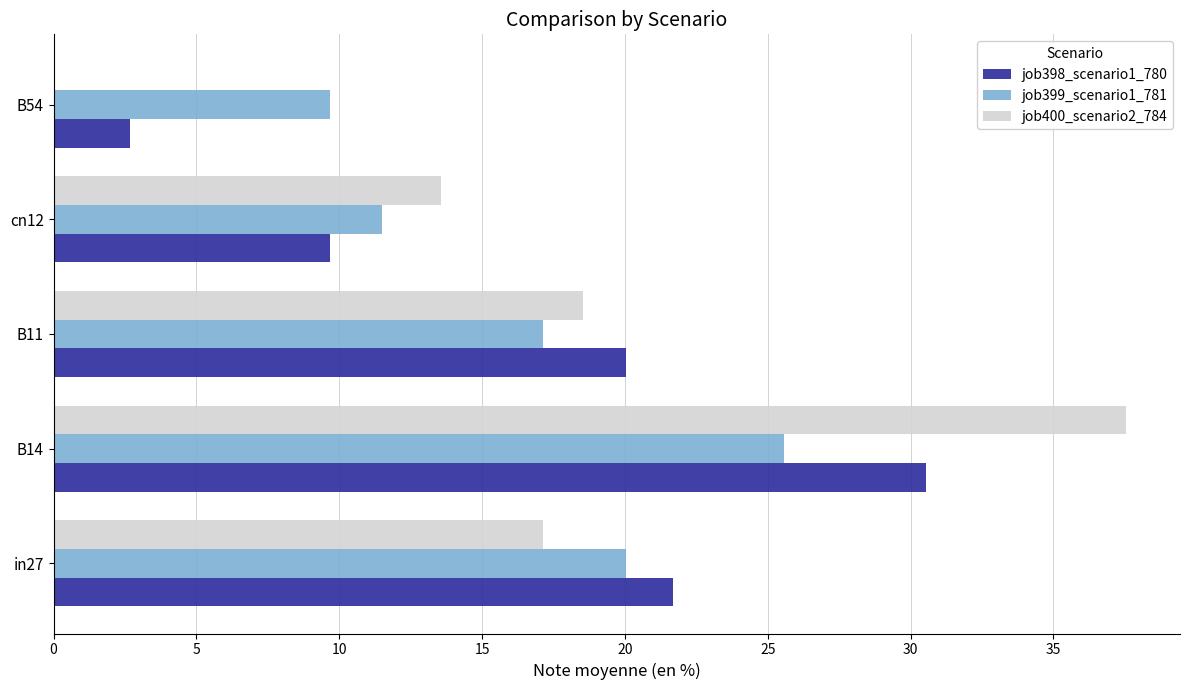

At which category is the sum across all series the highest?

B14